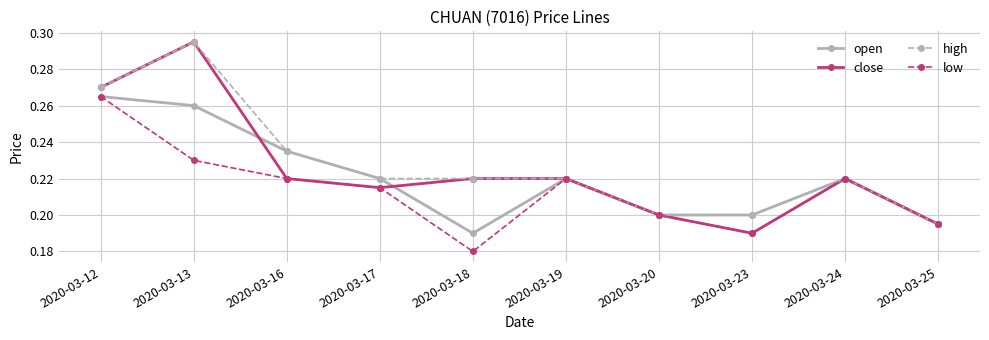

How many lines are shown in the chart?

4